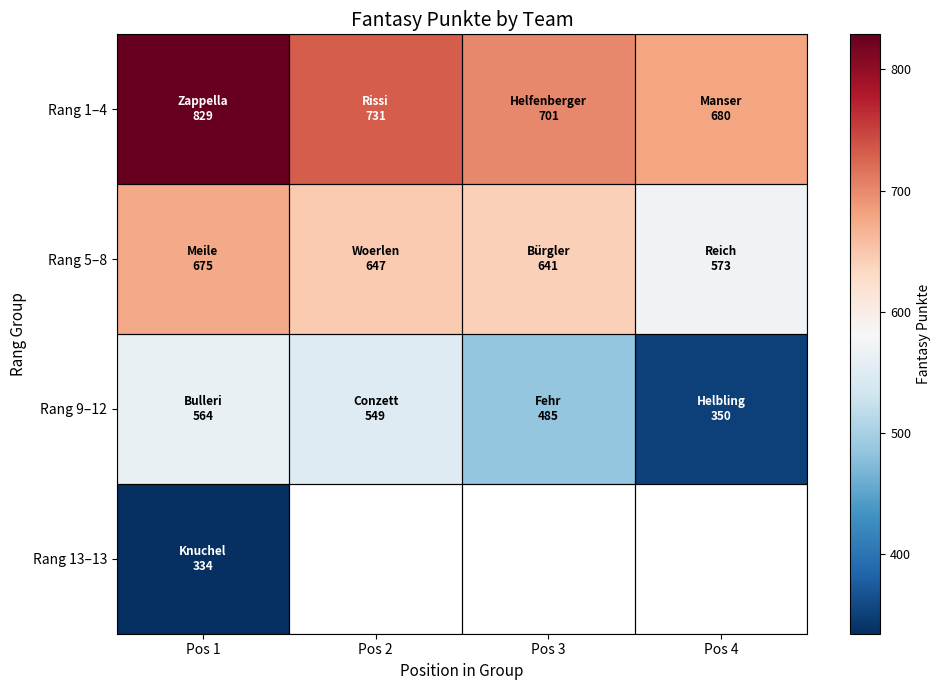

At Pos 2, list the series in order from largest to smallest.

Rang 1–4, Rang 5–8, Rang 9–12, Rang 13–13